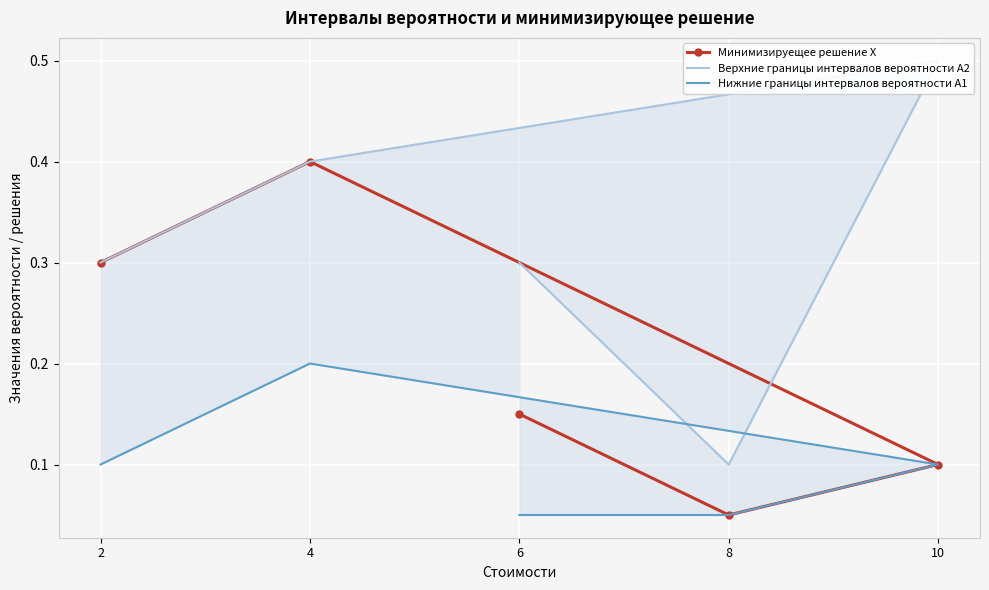

At which category does Верхние границы интервалов вероятности A2 reach its first local valley?

8